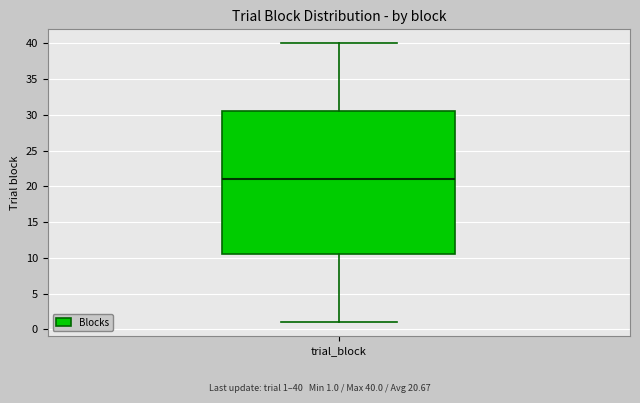

Transcribe this box plot: give where the median line is, the range the box spans, and where the two whiskers end, as read against the y-axis. The values are not printed on the chart, so give them approximately, as read against the axis.

median 21.0, box 10.5 to 30.5, whiskers 1.0 to 40.0